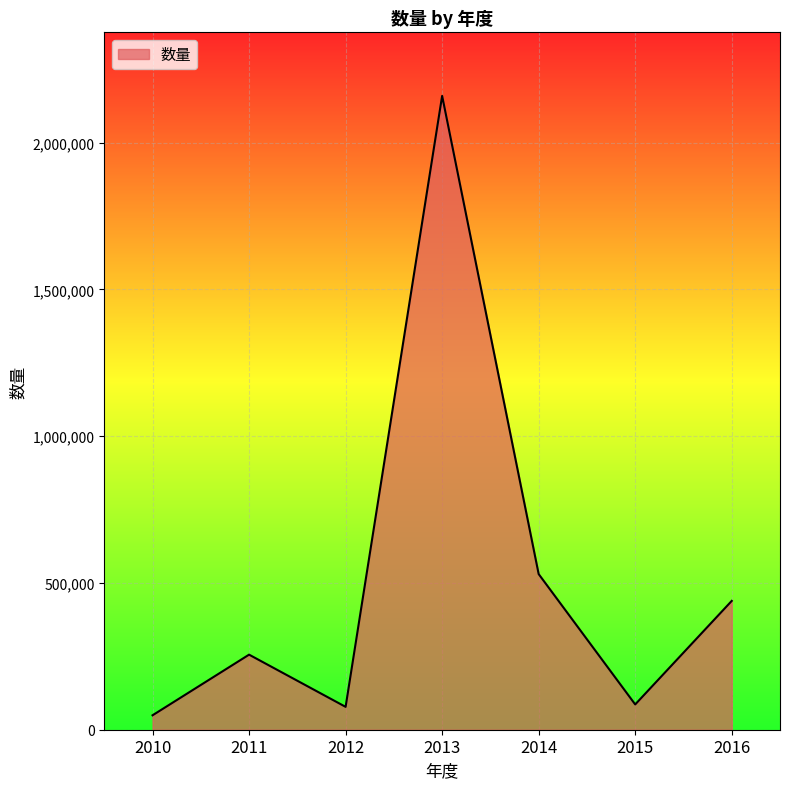

What is the difference between the maximum and minimum values?

2110402